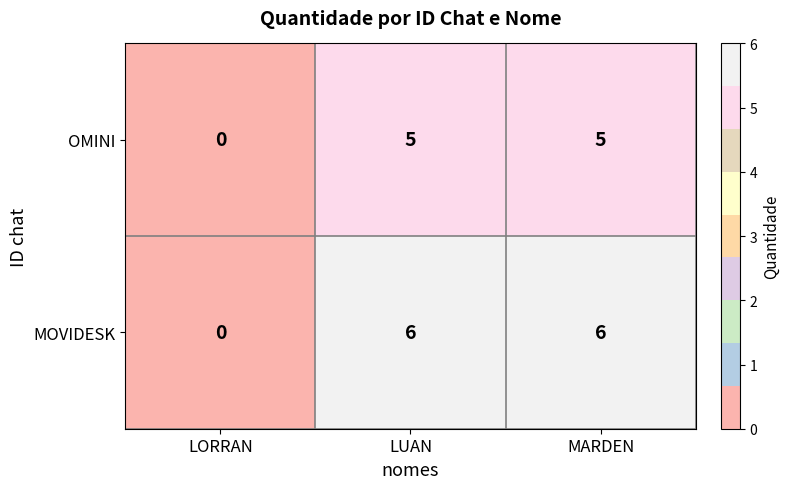

Rank the series at MARDEN from highest to lowest value.

MOVIDESK, OMINI